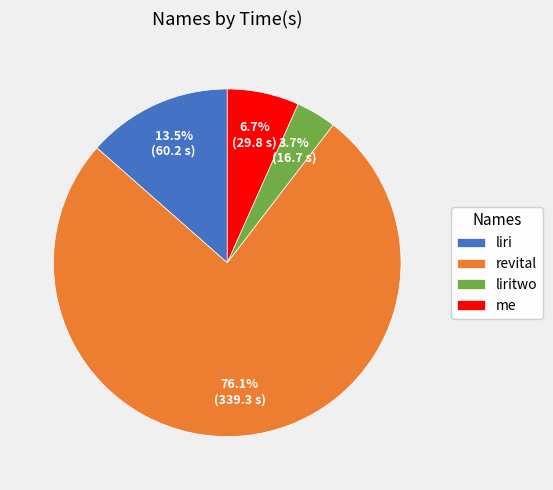

Combined, do me and liri account for over 50%?

No